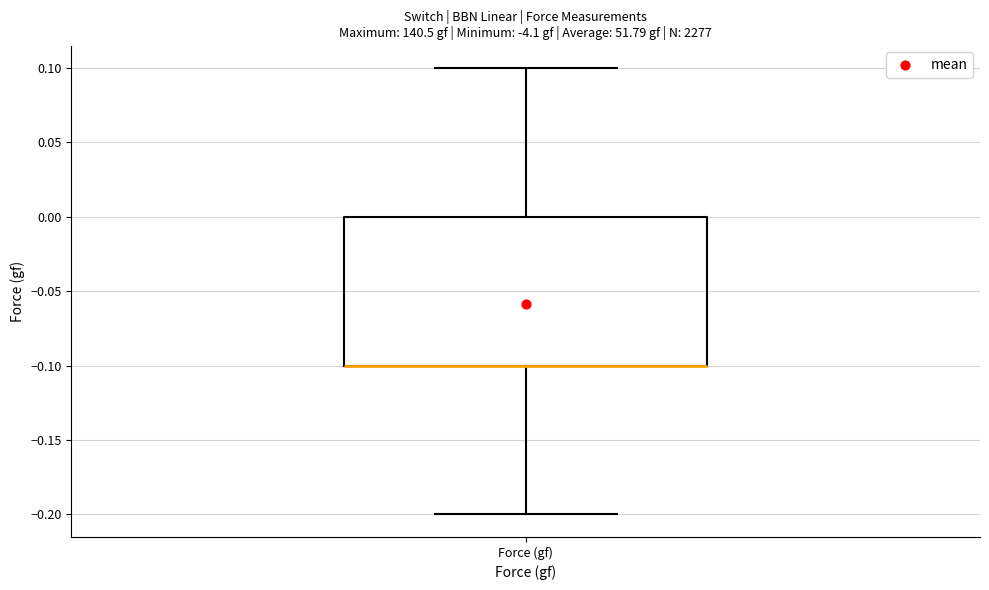

Where is the upper edge of the box for Force (gf) on the y-axis? The values are not printed on the chart, so give them approximately, as read against the axis.

0.0